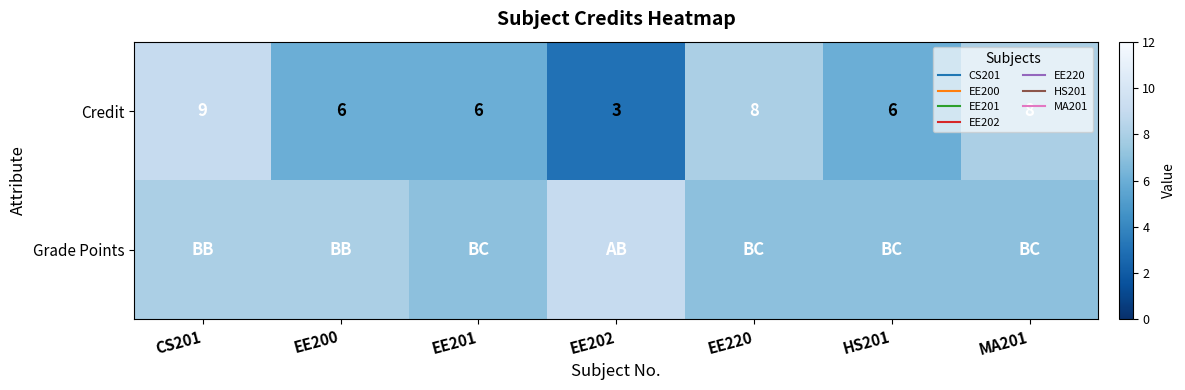

At which label does Credit reach its peak?

CS201